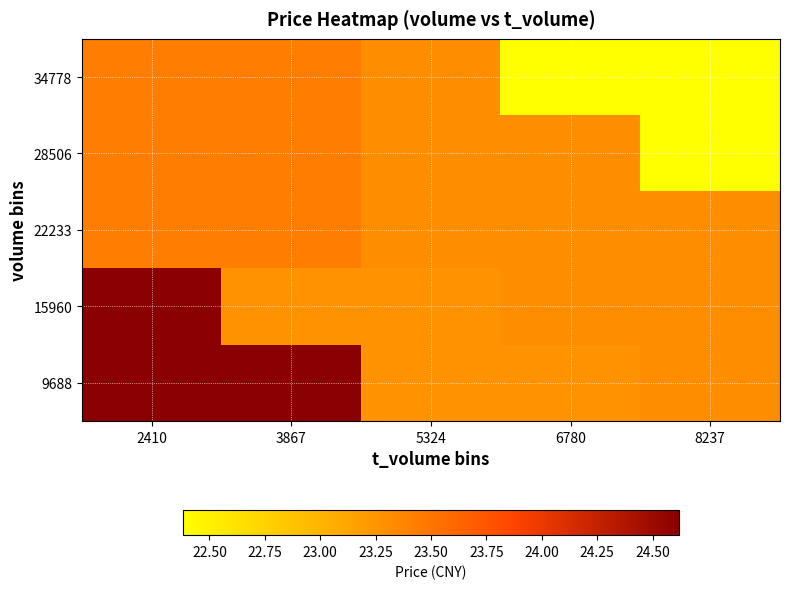

At which category is the sum across all series the highest?

2410